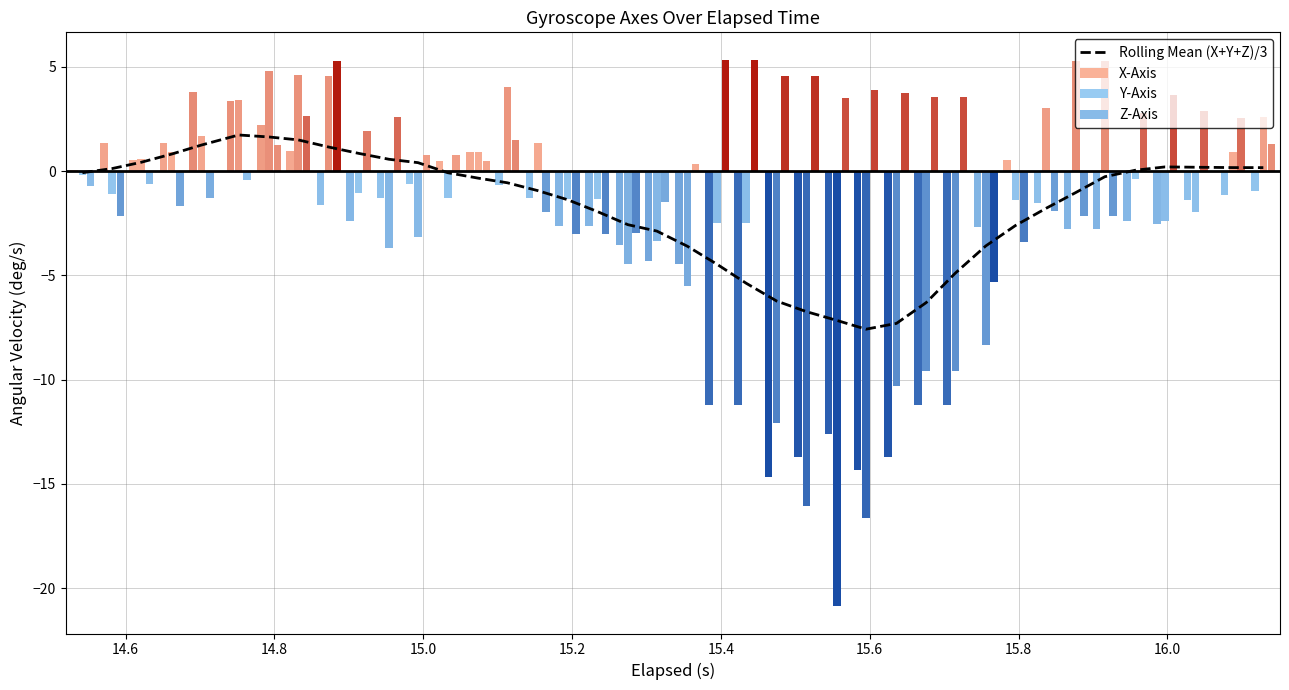

What is the average value of the X-Axis series?

-3.5